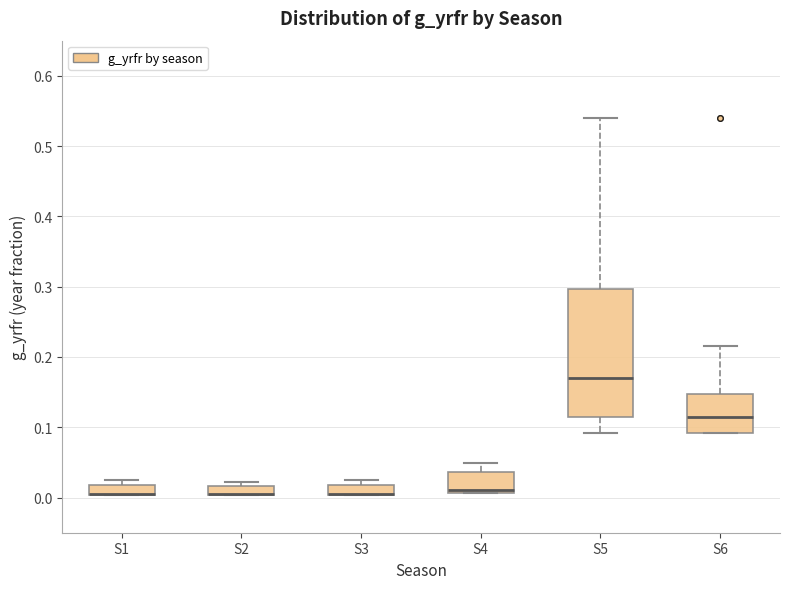

Which box is the tallest, from its lower edge to its upper edge?

S5